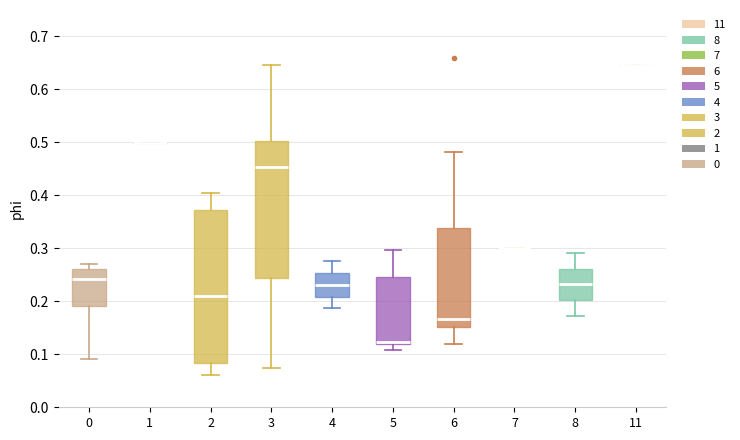

Which box is the tallest, from its lower edge to its upper edge?

2